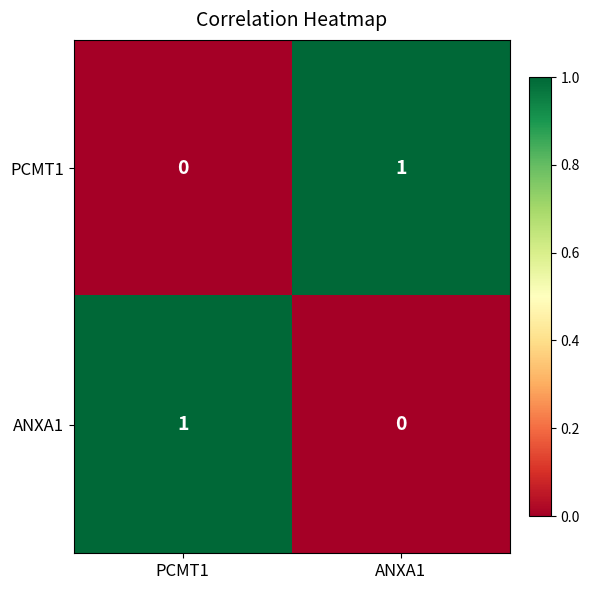

At how many categories does at least one series exceed 0?

2